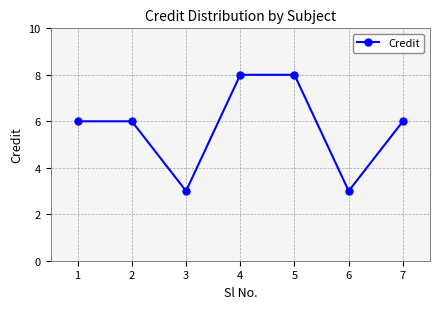

The value at 1 is 3. True or false?

False